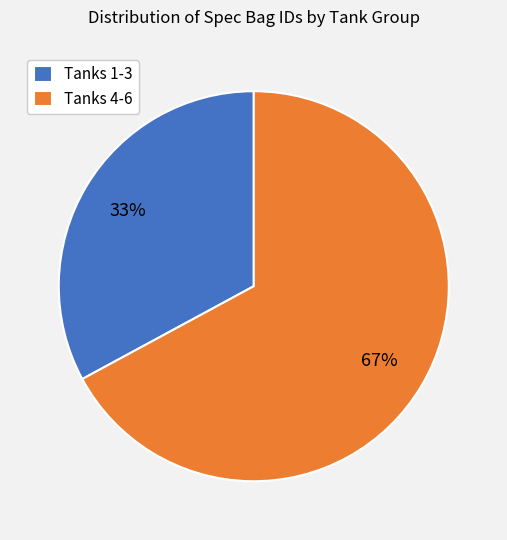

To the nearest percent, what is the average slice percentage?

50%